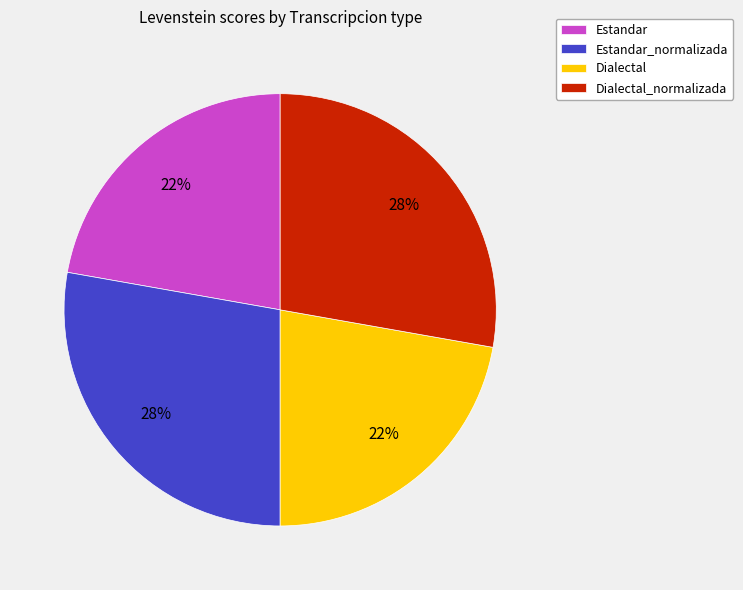

Is it true that Estandar_normalizada is 41% of the pie?

False